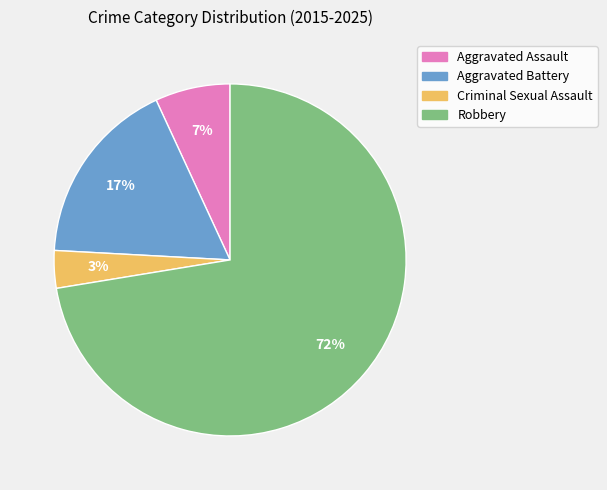

Combined, do Criminal Sexual Assault and Aggravated Assault account for over 50%?

No